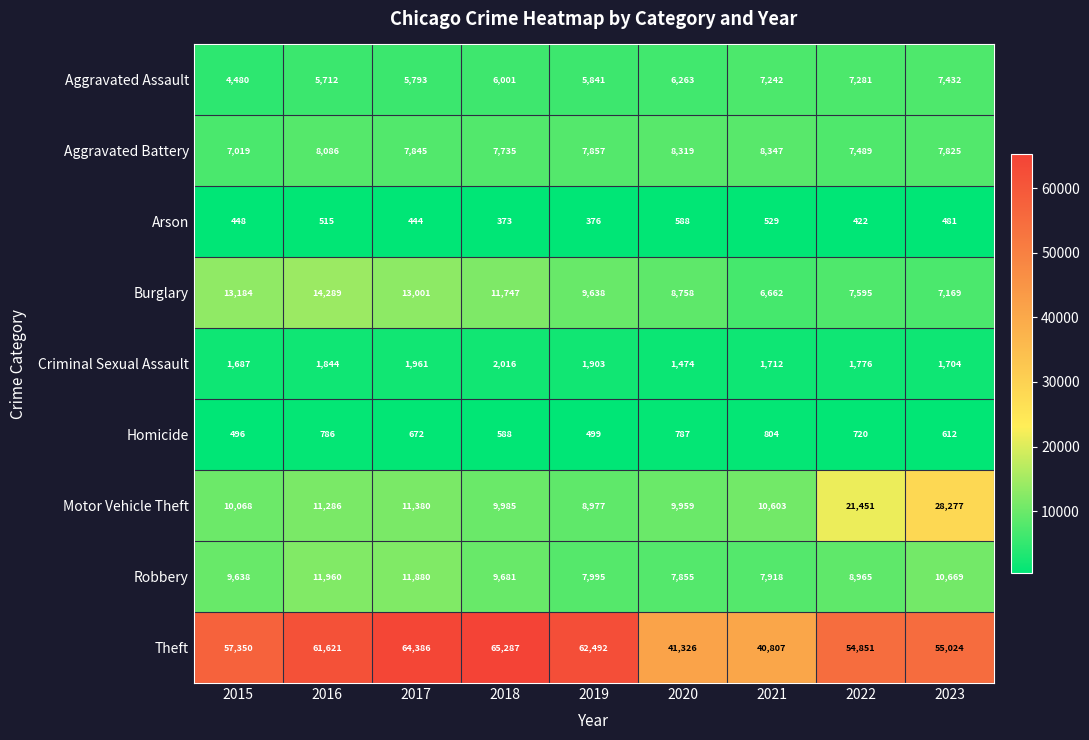

At which label is Burglary closest to 10475?

2019